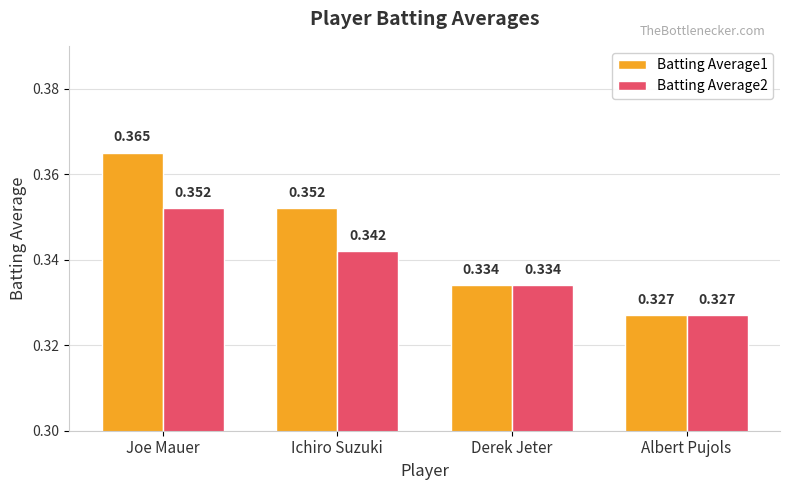

At Joe Mauer, list the series in order from largest to smallest.

Batting Average1, Batting Average2